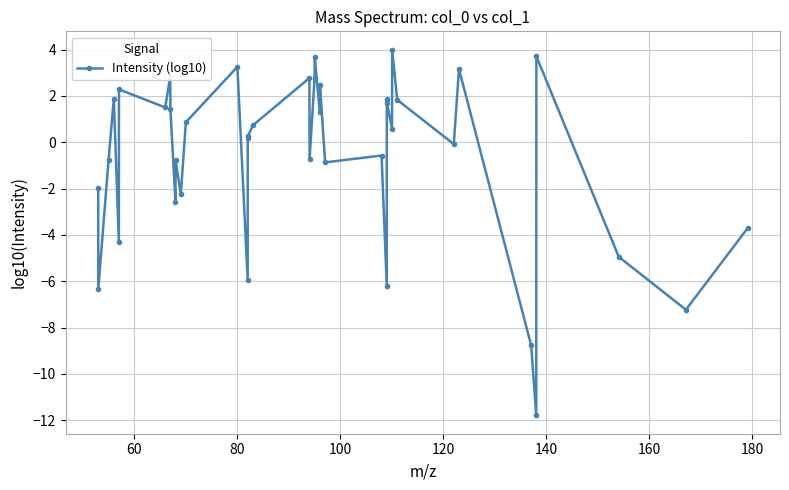

What is the maximum value shown in the chart?

4.0